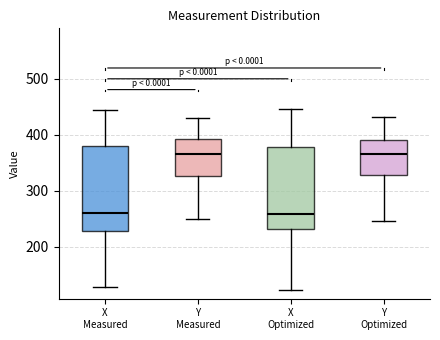

Where does the lower whisker of the box for Y Optimized end on the y-axis? The values are not printed on the chart, so give them approximately, as read against the axis.

250